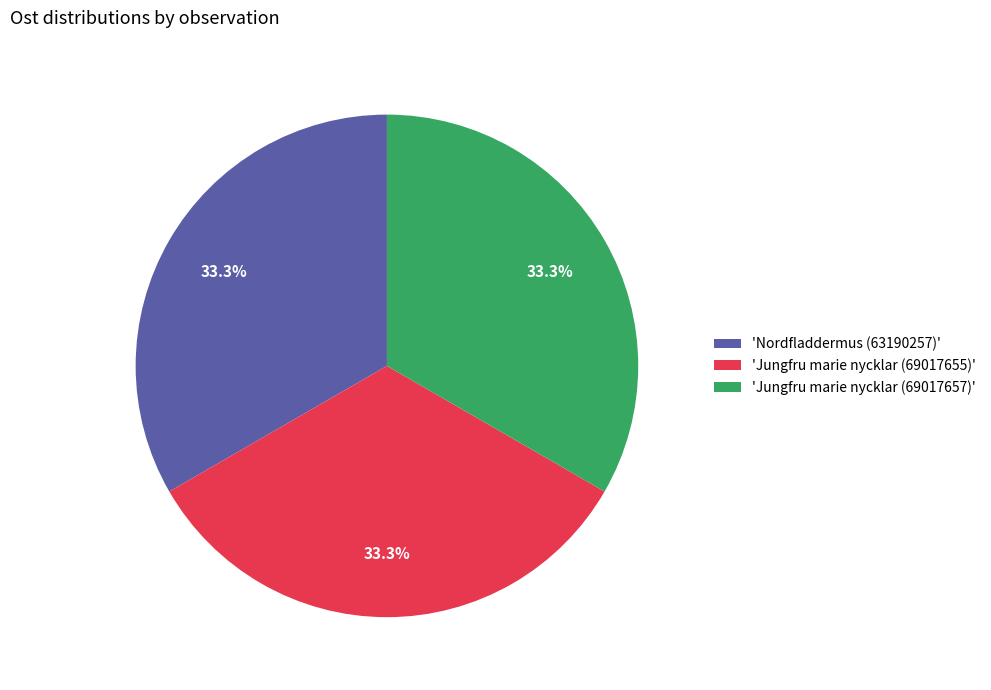

What is the ratio of the value at 'Jungfru marie nycklar (69017657)' to the value at 'Nordfladdermus (63190257)'?

1.0